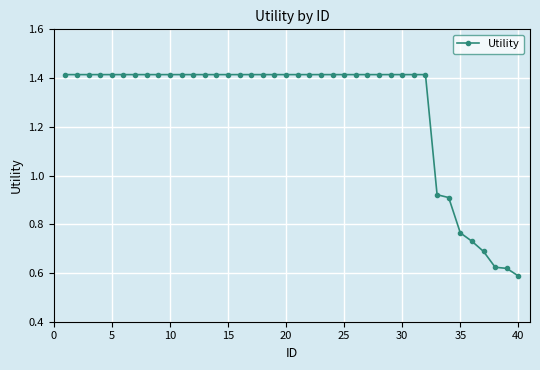

What is the sum of all values?

51.1